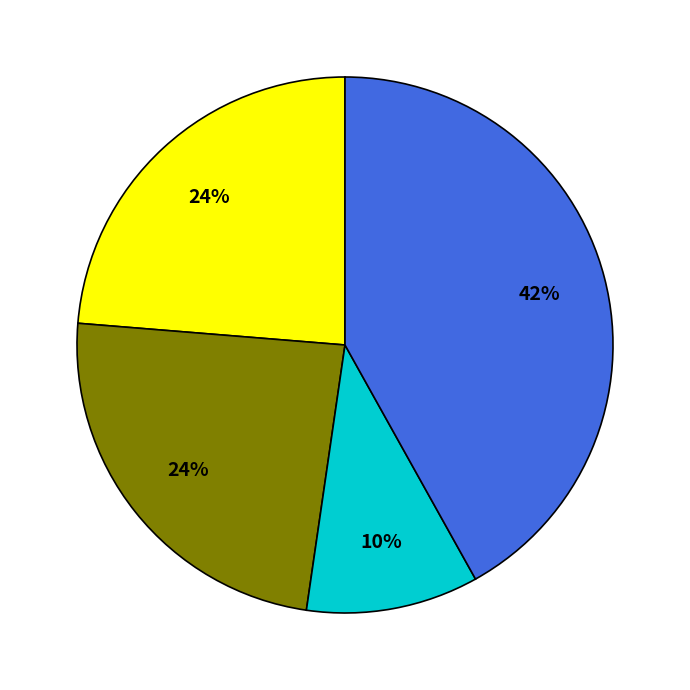

Is there any slice that represents more than half of the pie?

No